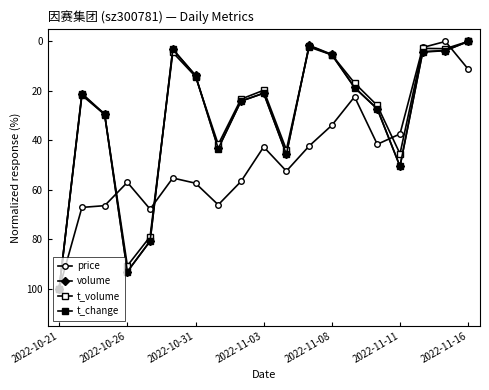

Does the chart have visible grid lines?

No